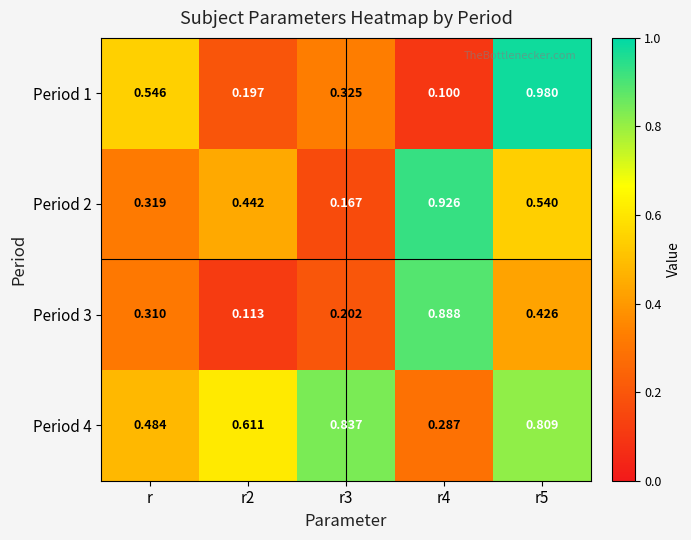

Is the value of Period 2 at r greater than the value of Period 3 at r2?

Yes